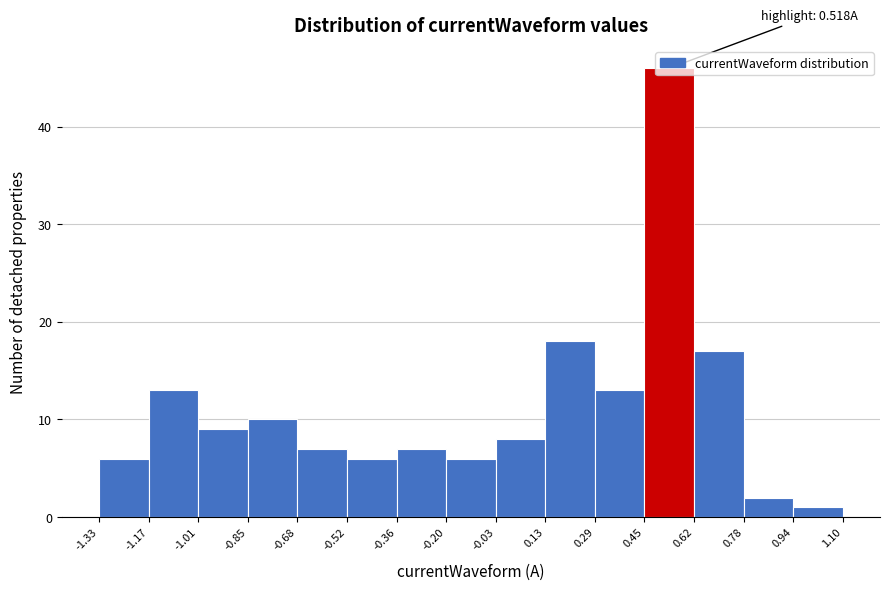

Over which range of the x-axis is the bar tallest?

0.45 to 0.62